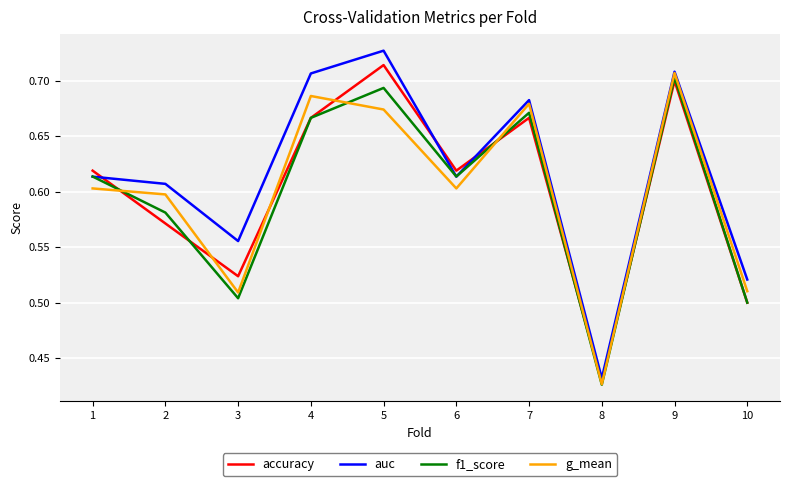

In auc, how many points are higher than both neighbors (excluding endpoints)?

3